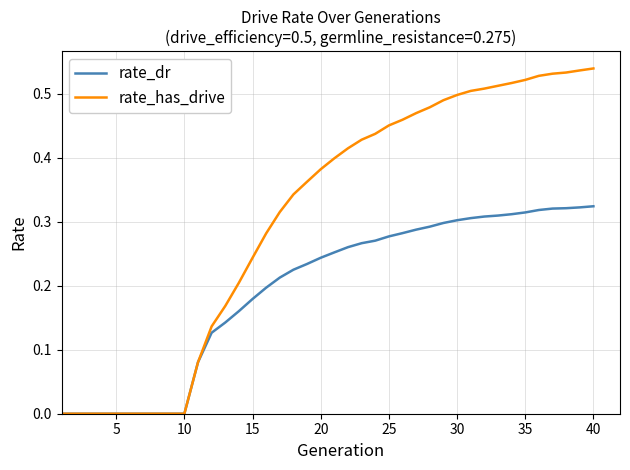

List the series in order of their overall mean, highest first.

rate_has_drive, rate_dr